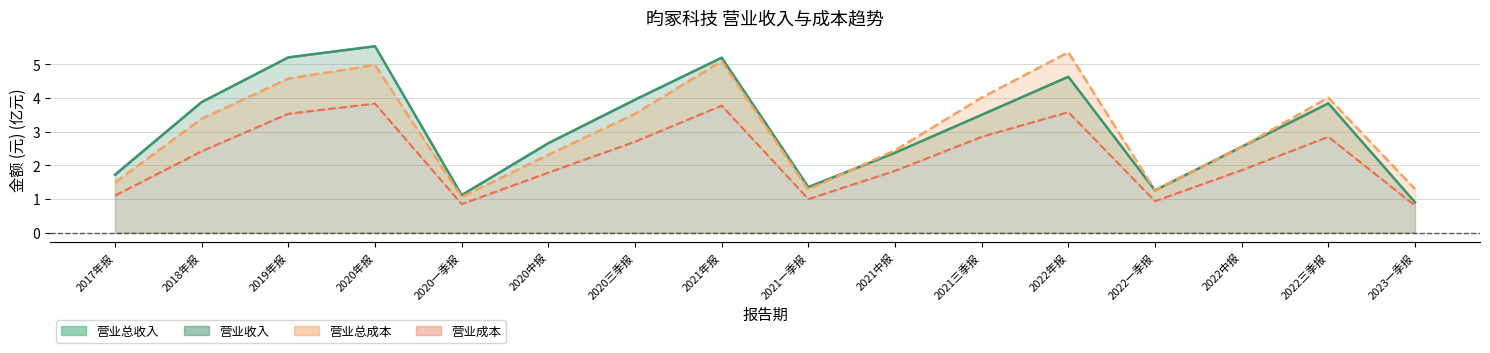

Is the value of TOTAL_OPERATE_COST at 2022年报 greater than the value of OPERATE_INCOME at 2022年报?

Yes